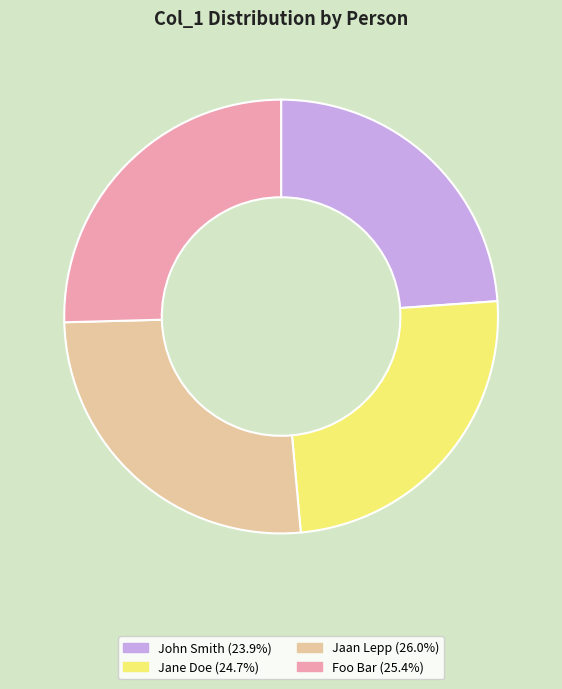

How many segments does this pie chart have?

4